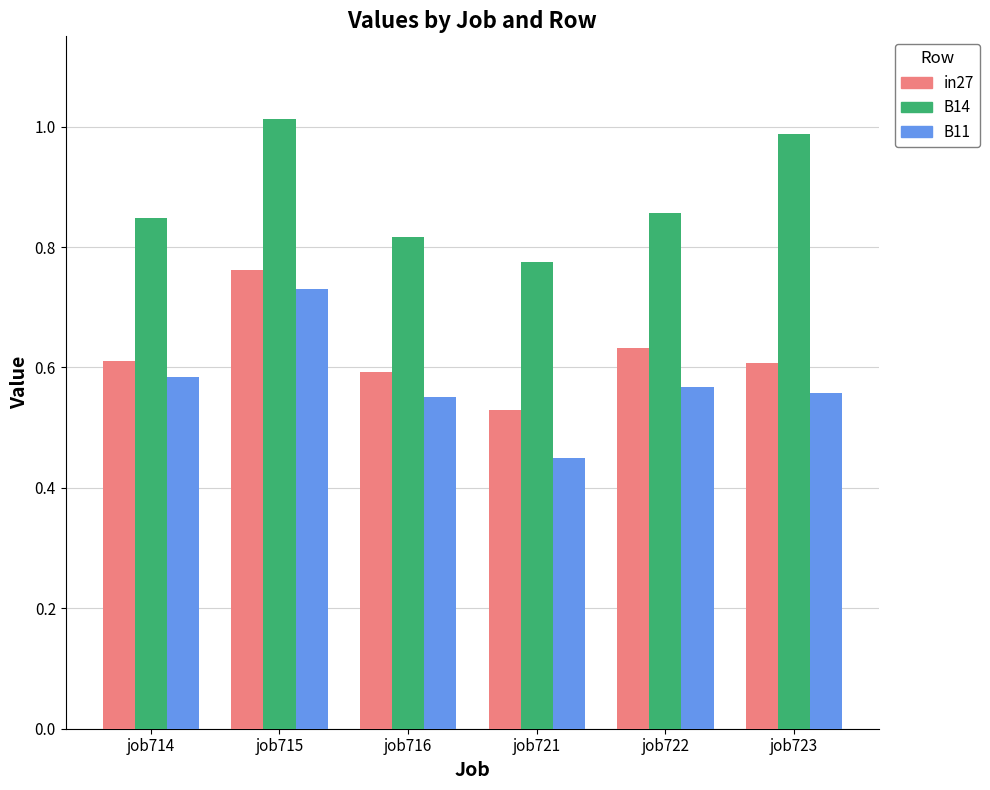

Which label corresponds to the smallest value in the chart?

job721